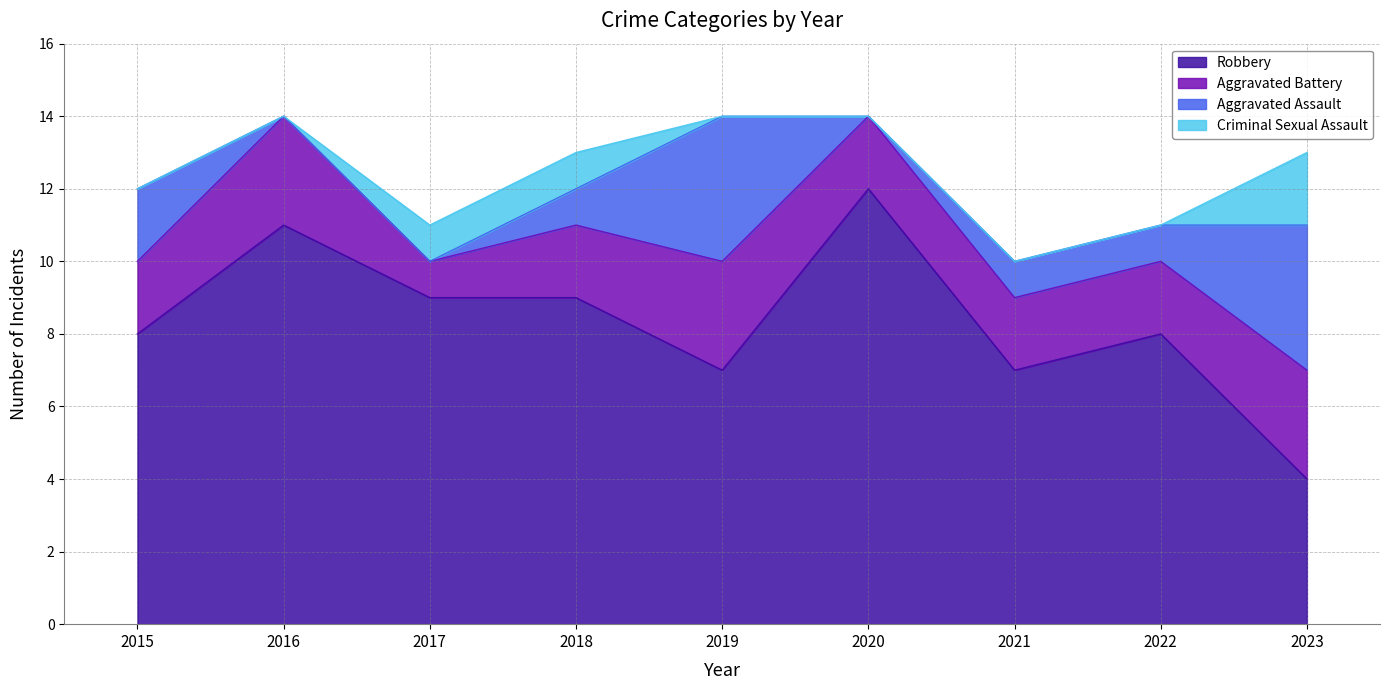

What are all the series names shown in the legend?

Robbery, Aggravated Battery, Aggravated Assault, Criminal Sexual Assault